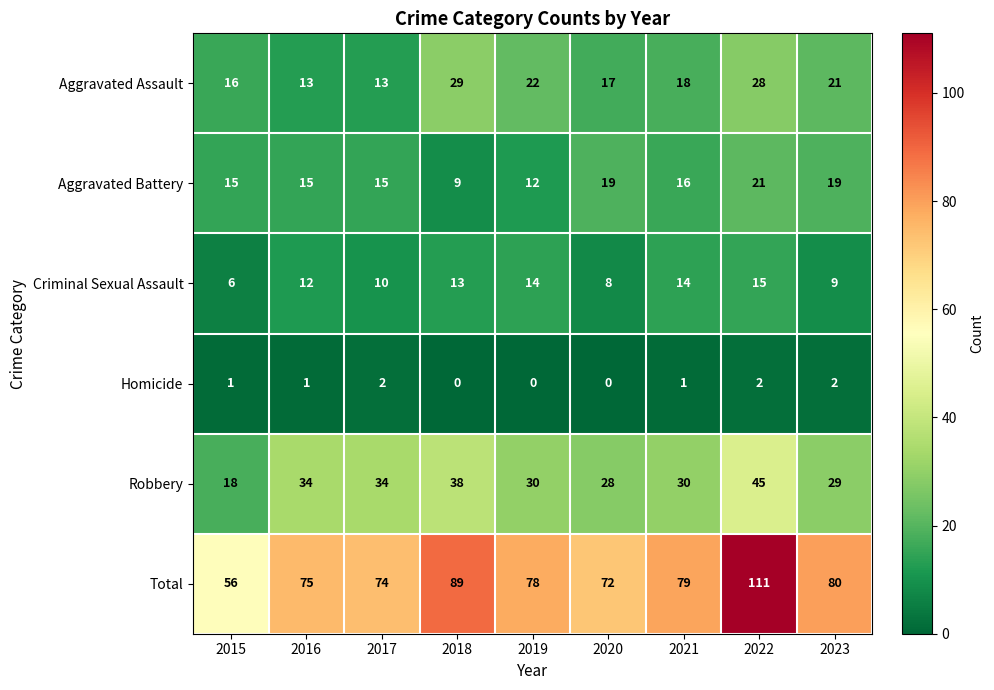

At how many categories does at least one series exceed 51?

9